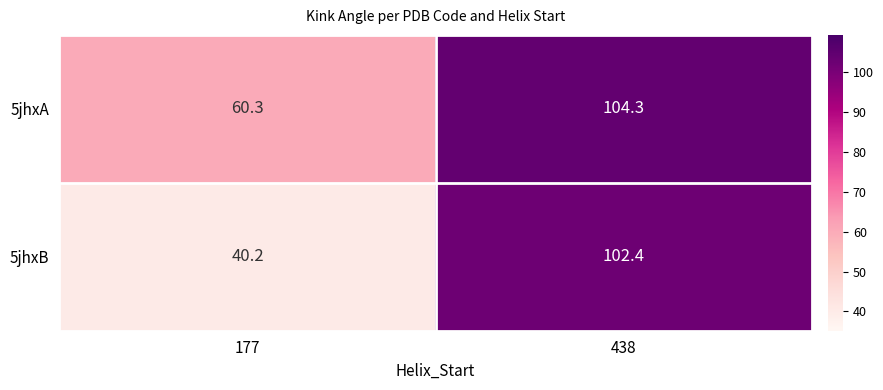

How many series are shown in this chart?

2